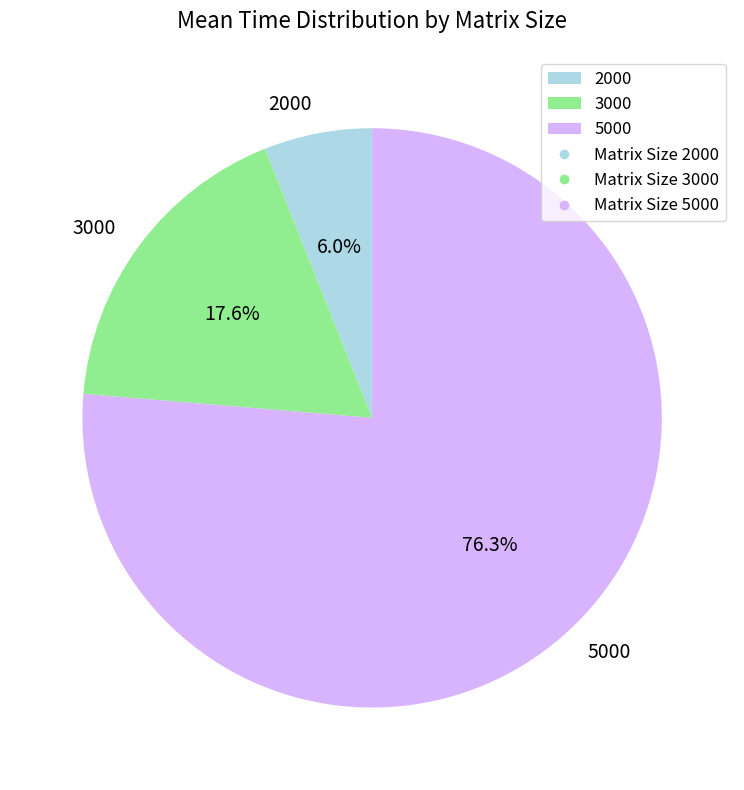

Combined, do 2000 and 3000 account for over 50%?

No